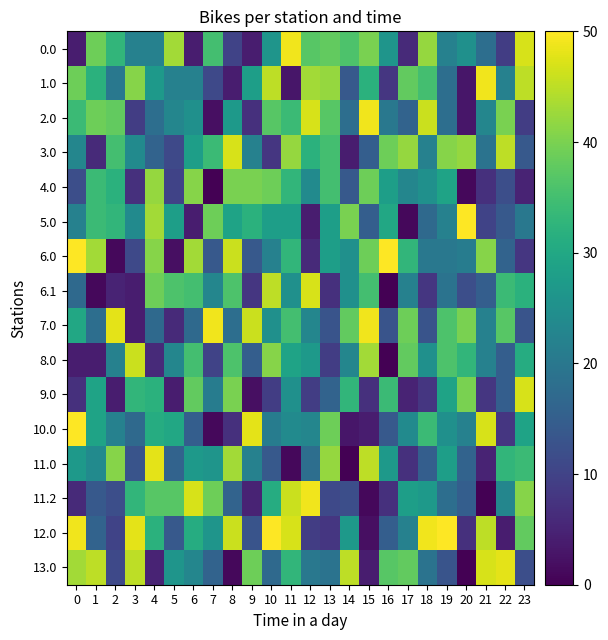

What is the maximum value shown in the chart?

50.0